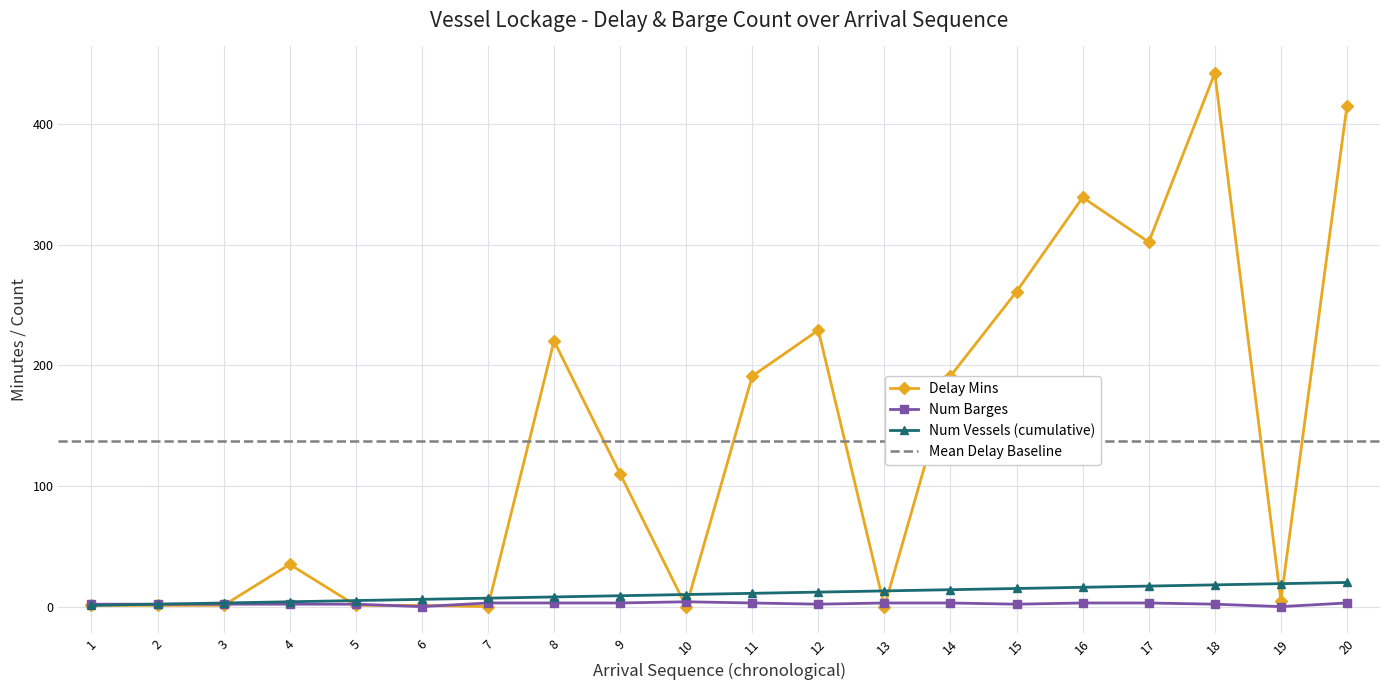

Which series ends up on top after the final intersection of Num Barges and Delay Mins?

Delay Mins